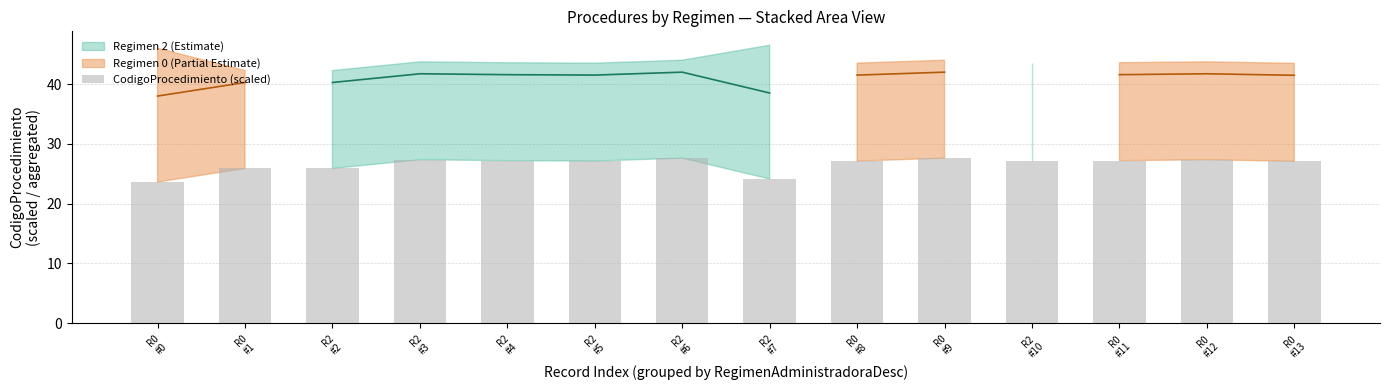

What is the maximum value shown in the chart?

27.6